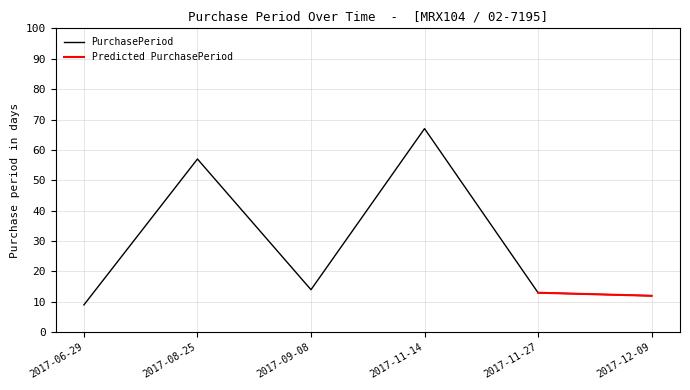

Where does the data first go above 14?

2017-08-25